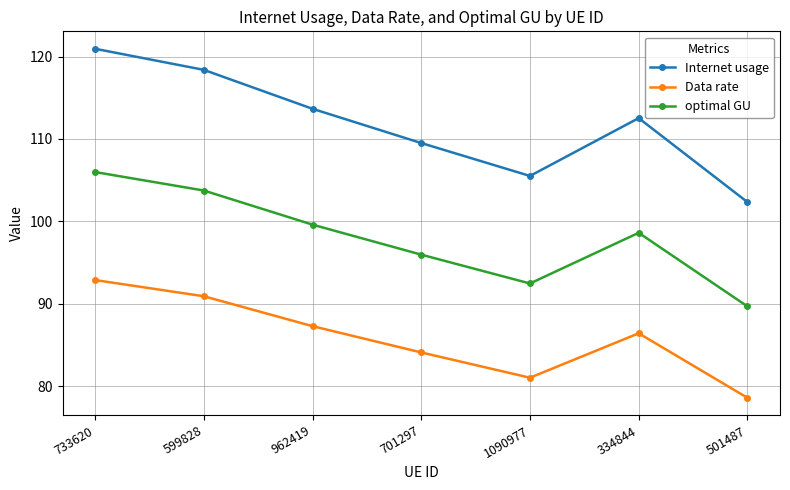

What is the label of the 1st point from the right?

501487